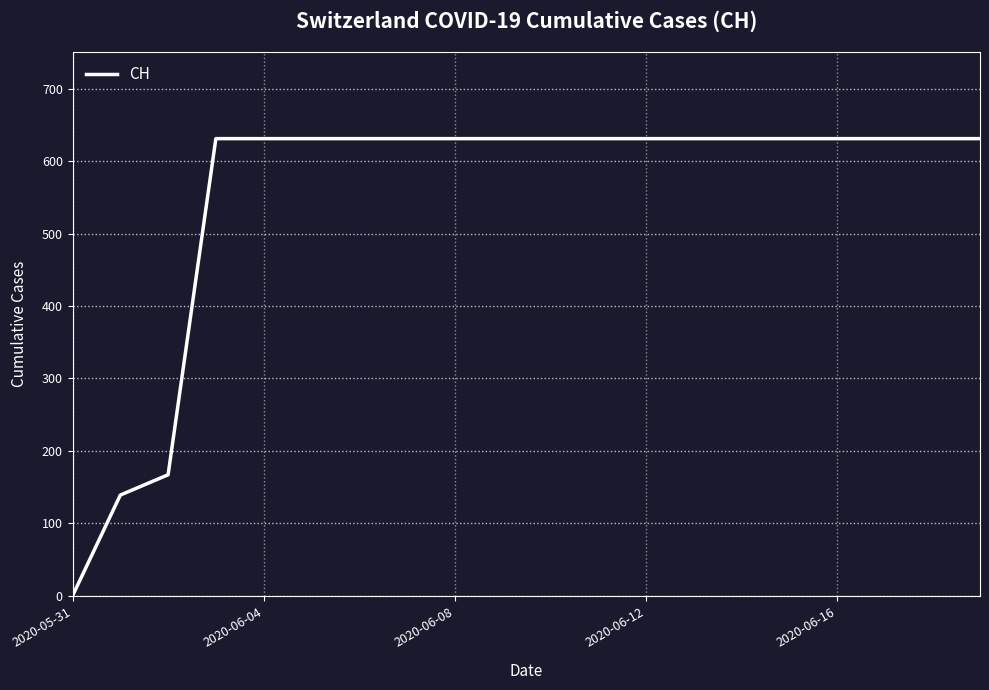

What is the difference between the maximum and minimum values?

631